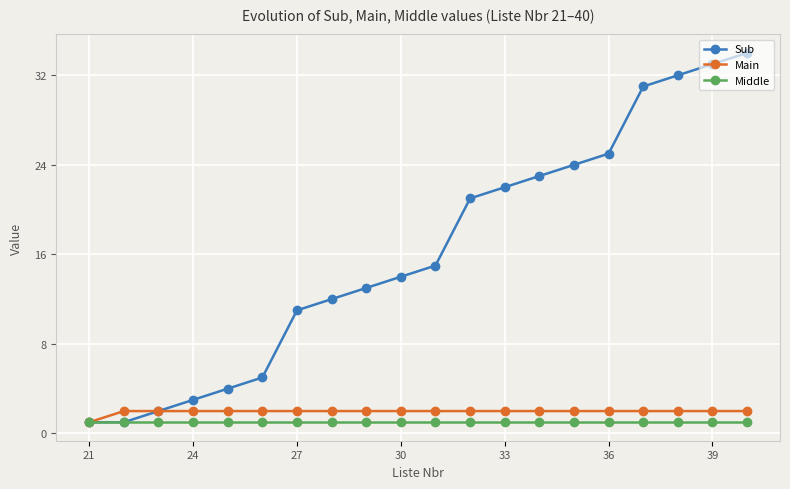

At how many categories does at least one series exceed 19?

9